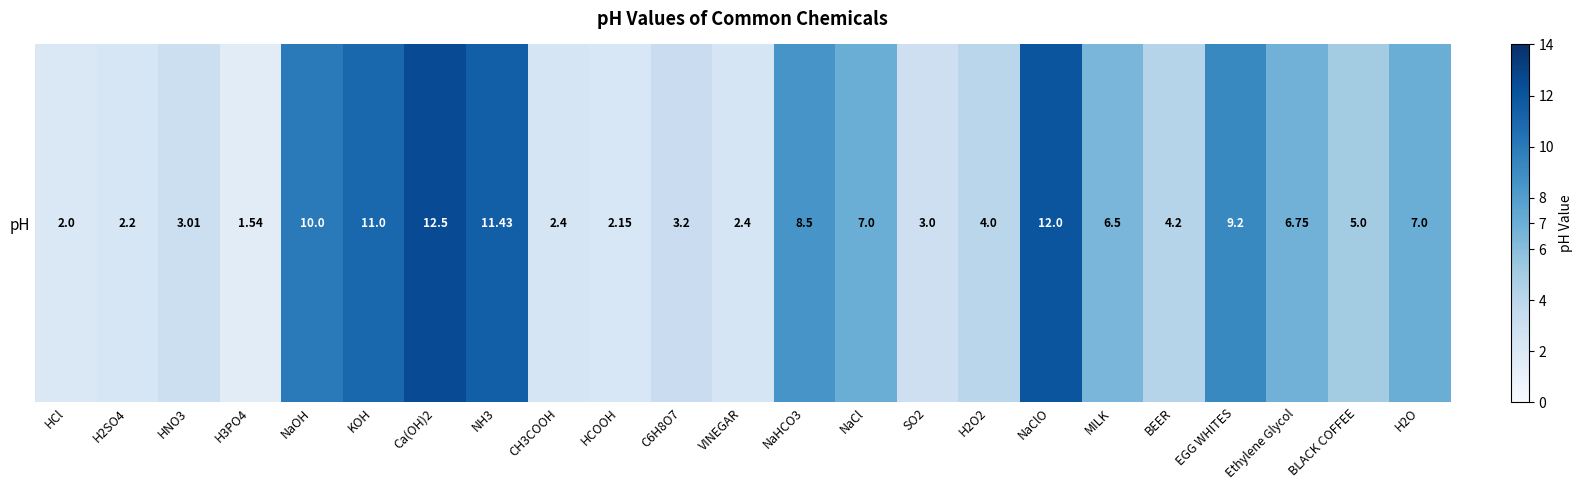

The value at NaOH is 14.9. True or false?

False